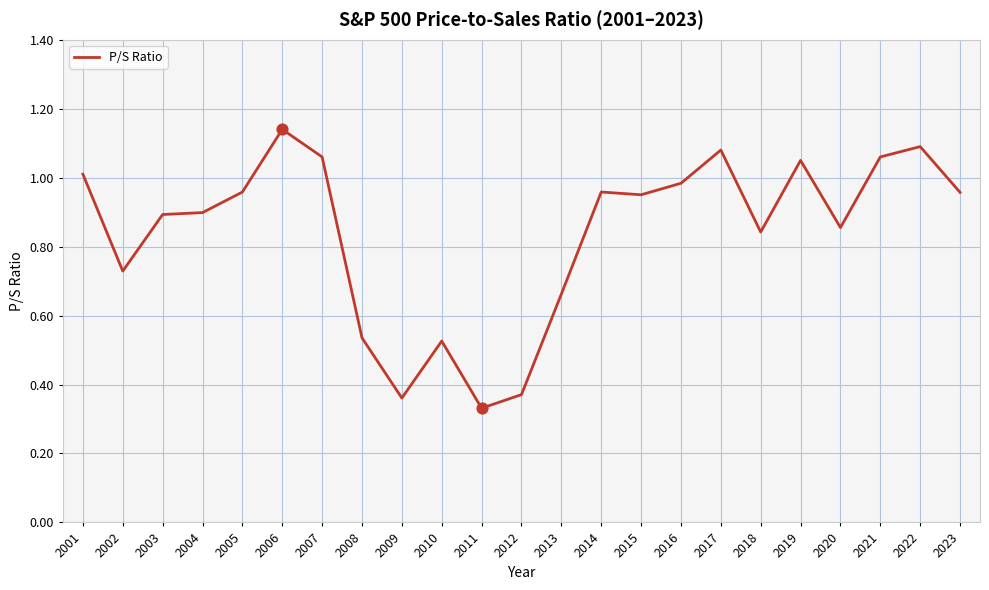

Which has a higher value, 2005 or 2019?

2019